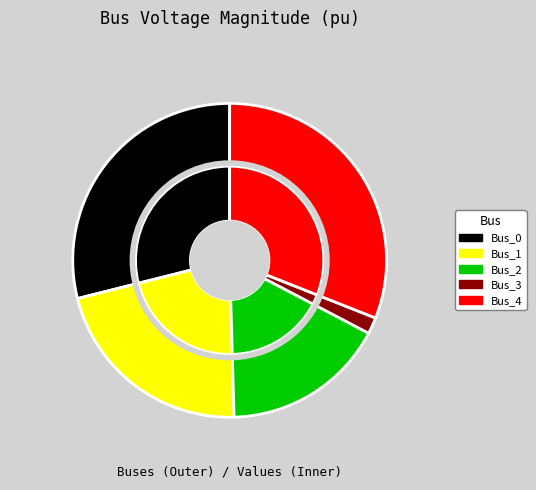

The Bus_0 slice represents 29% of the pie. True or false?

True